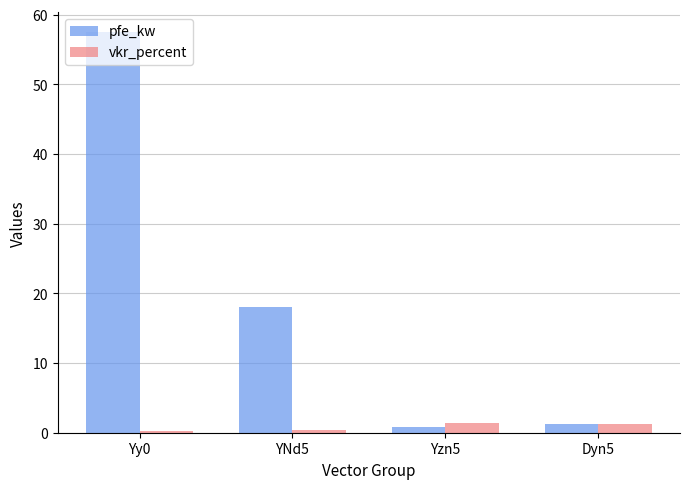

Rank the series by their maximum value, from lowest to highest.

vkr_percent, pfe_kw